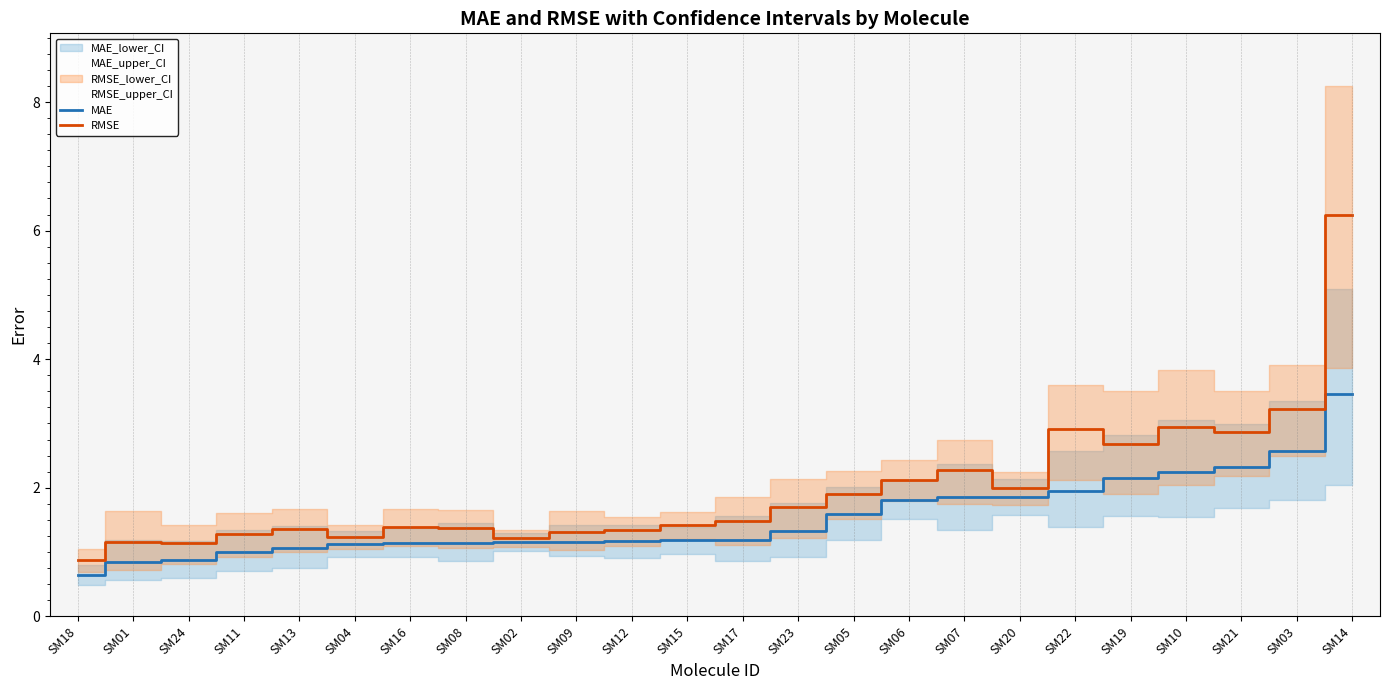

What is the sum of the RMSE values at SM24 and SM19?

3.8